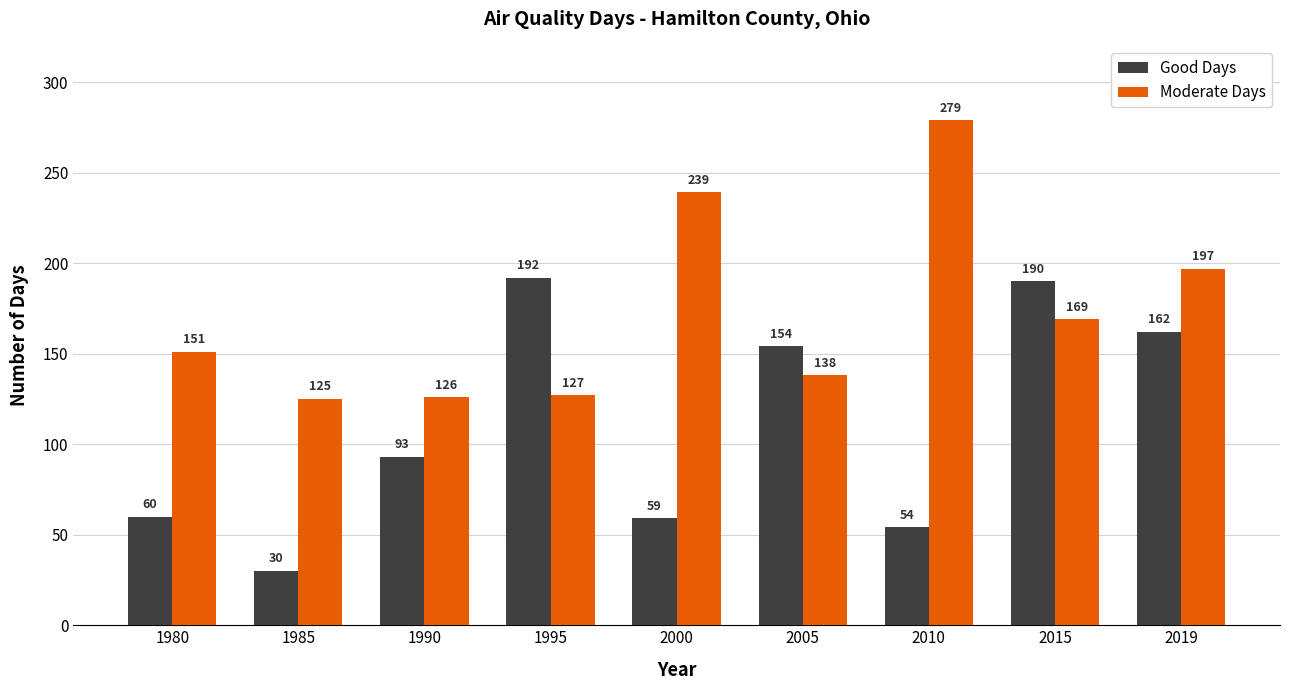

What is the minimum value for Moderate Days?

125